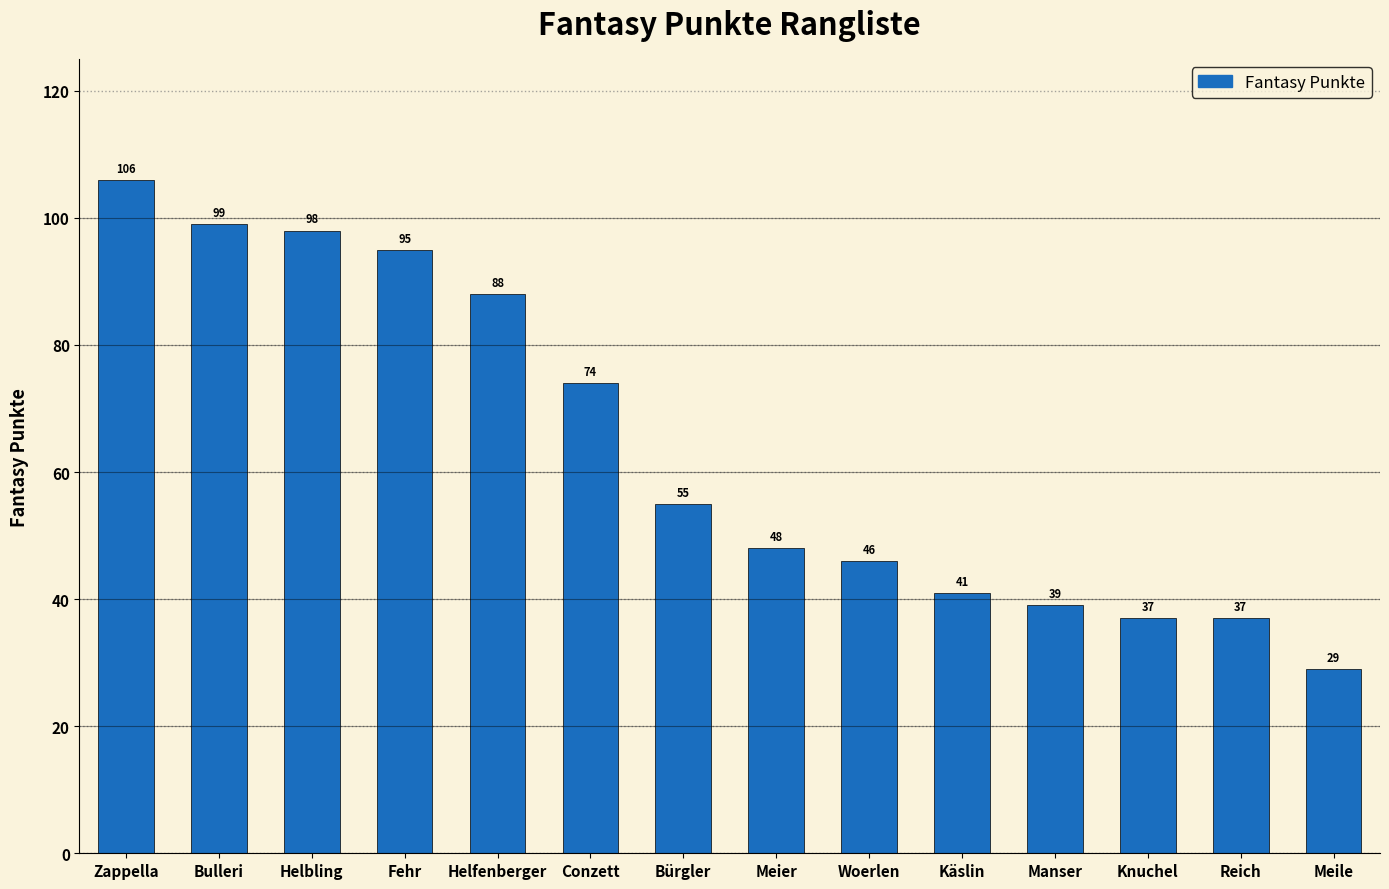

Approximately how many times larger is the value at Woerlen compared to Knuchel?

1.2